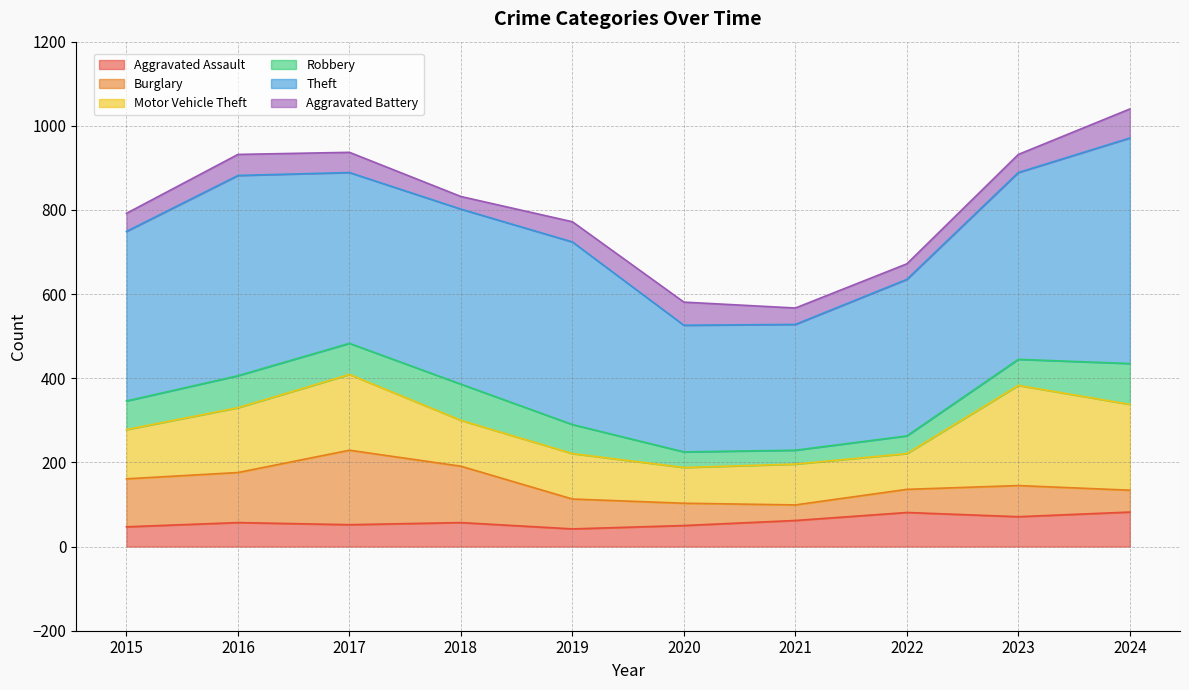

Which label corresponds to the smallest value in the chart?

2018